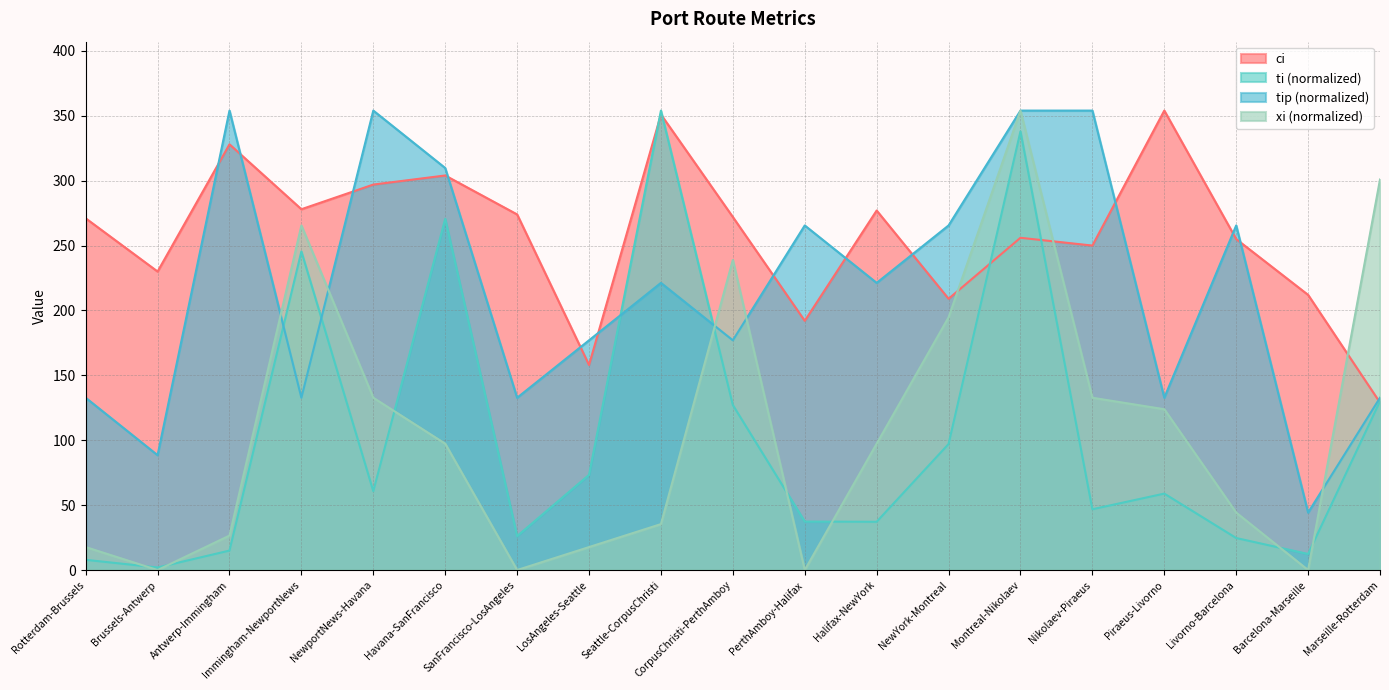

What is the approximate value of ci at Marseille-Rotterdam?

129.0